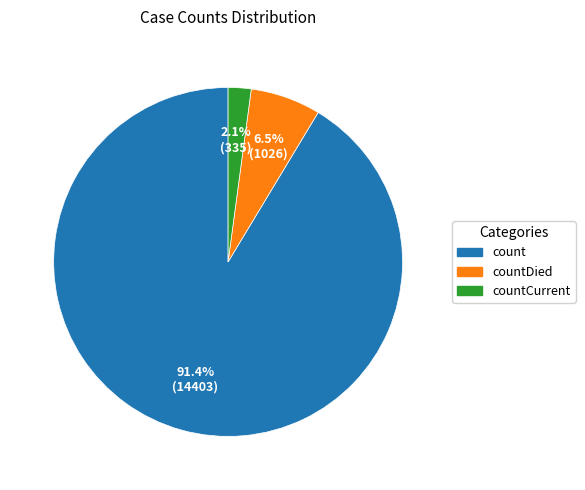

What is the majority slice?

count